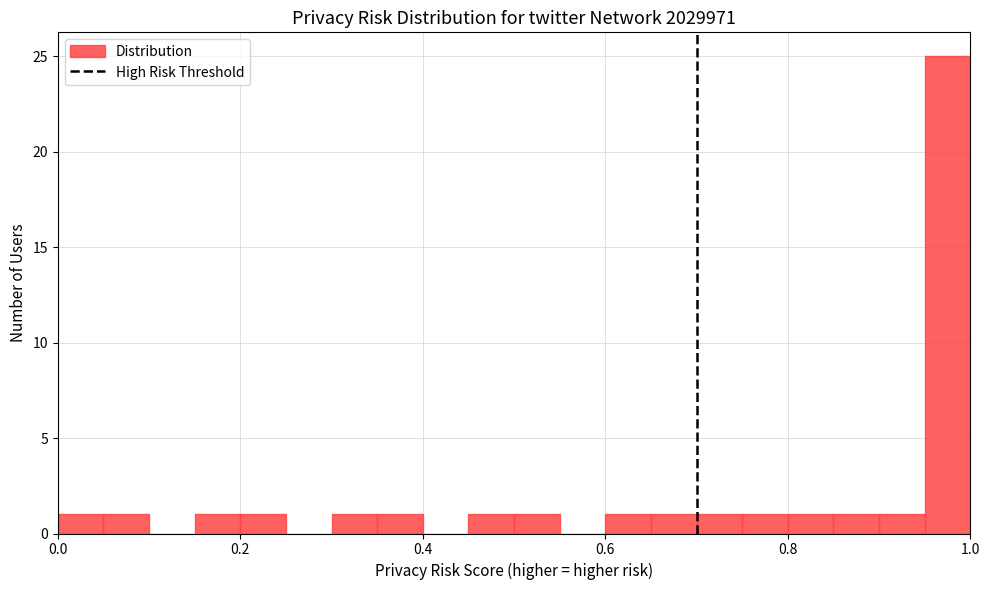

Around what value on the x-axis is the tallest bar? Give the approximate position of its centre, as read against the axis.

0.98